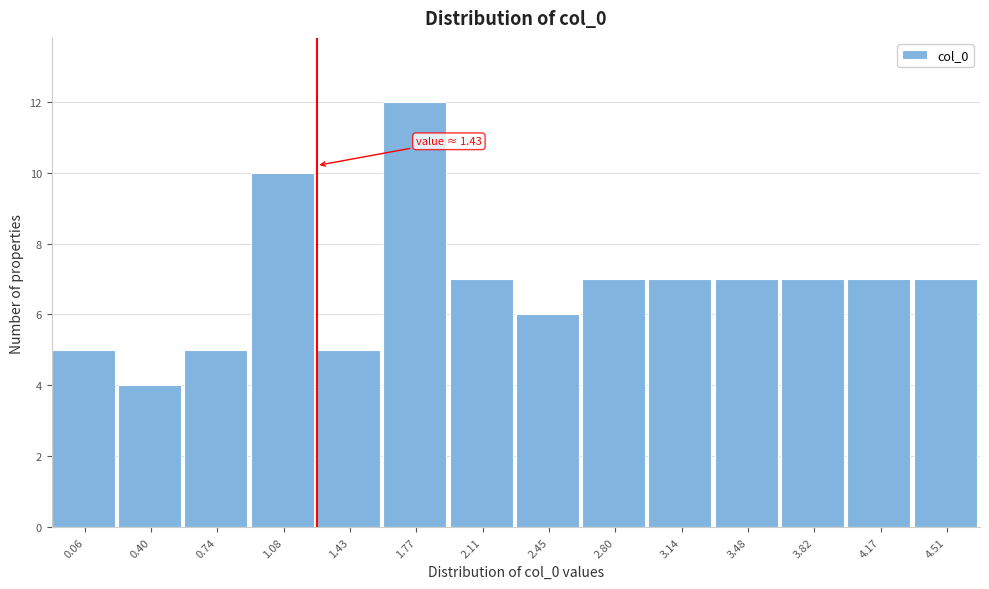

Reading left to right, extract all data points from this chart.

5	4	5	10	5	12	7	6	7	7	7	7	7	7